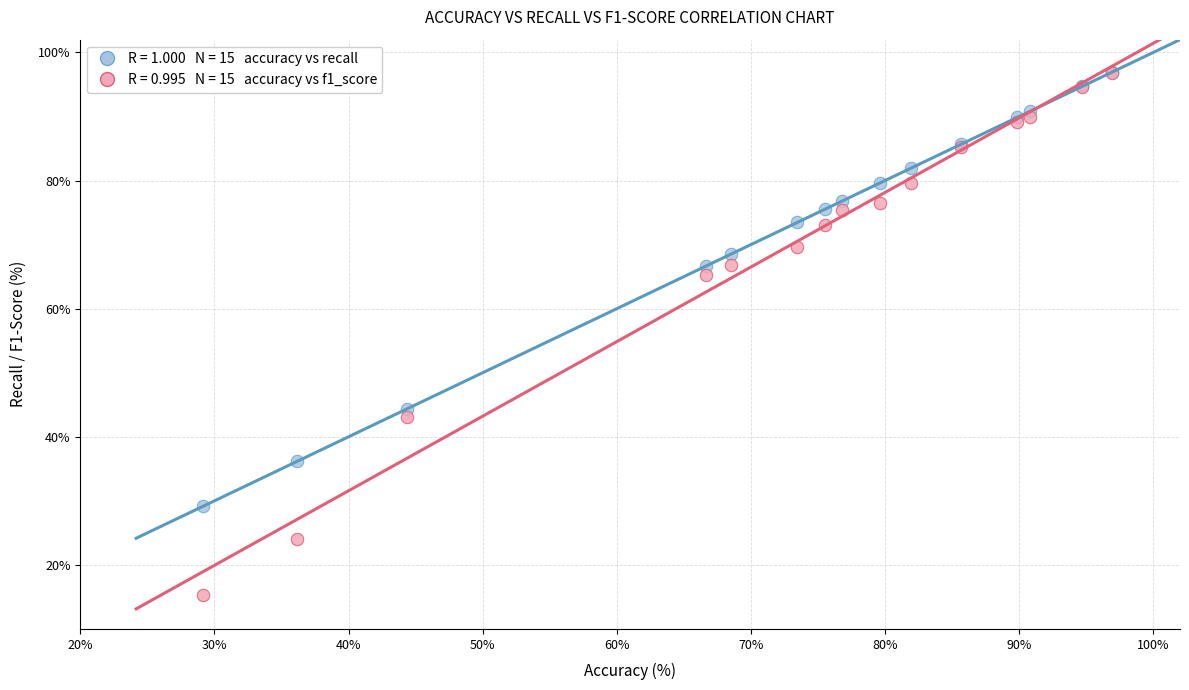

Across all series, what Y value is closest to 56?

65.2